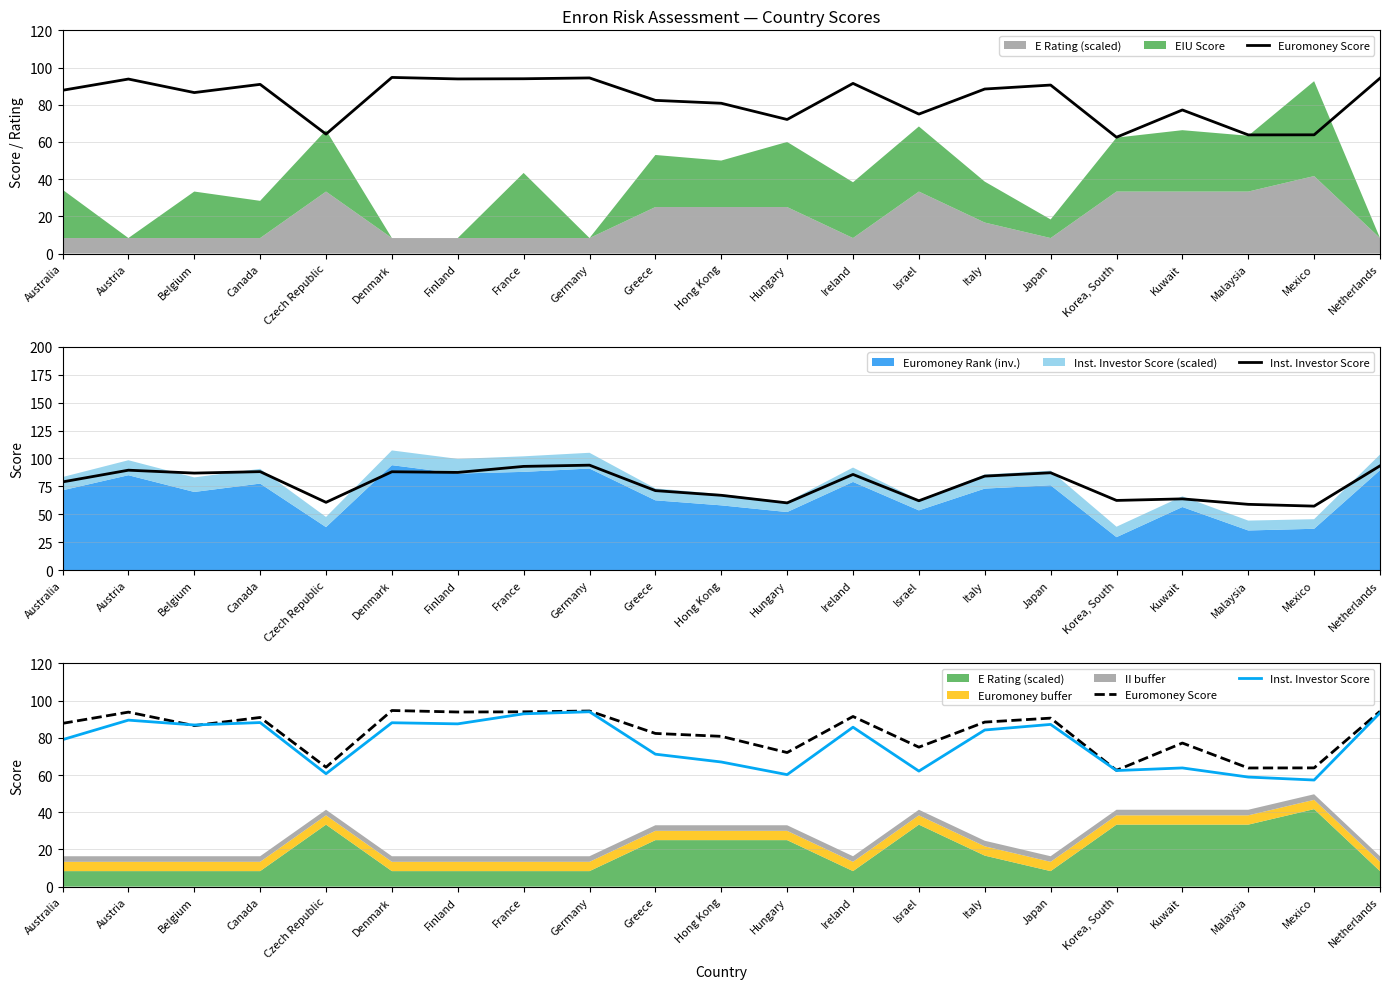

What is the spread (max minus min) of values at Australia?

8.8